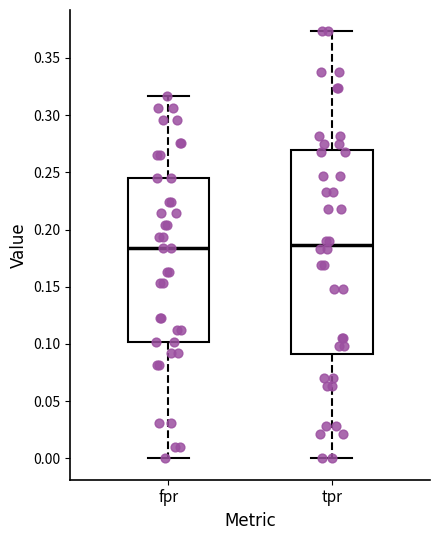

Reading left to right, transcribe this box plot: for each box, give where its median line is, the range the box spans, and where its two whiskers end, as read against the y-axis. The values are not printed on the chart, so give them approximately, as read against the axis.

fpr: median 0.185, box 0.100 to 0.245, whiskers 0.000 to 0.315
tpr: median 0.185, box 0.090 to 0.270, whiskers 0.000 to 0.375